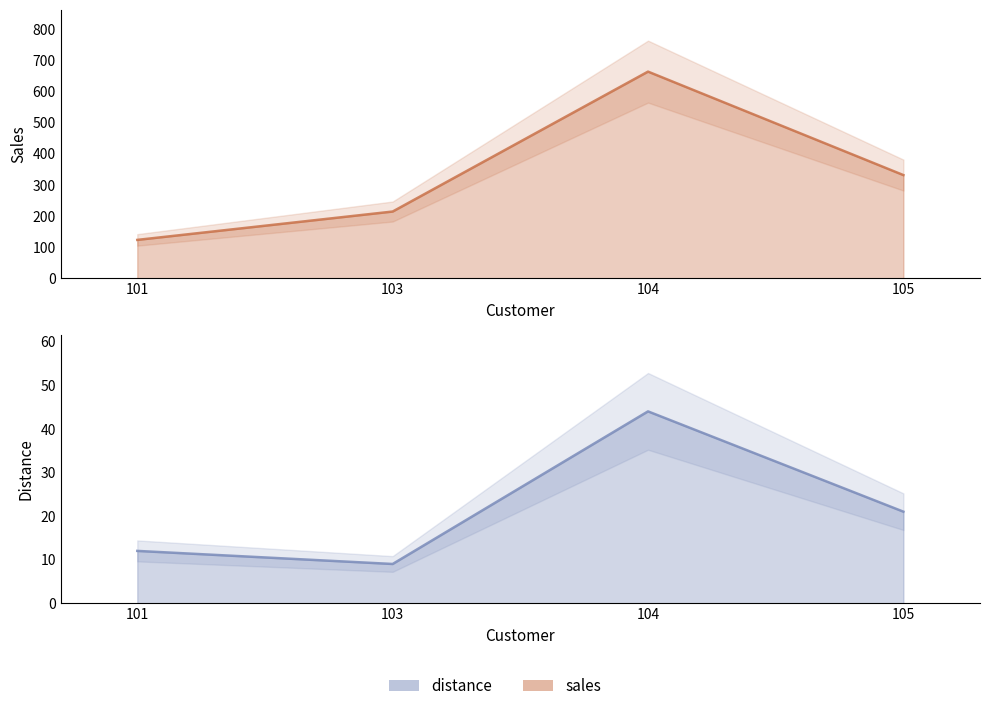

What is the spread (max minus min) of values at 103?

205